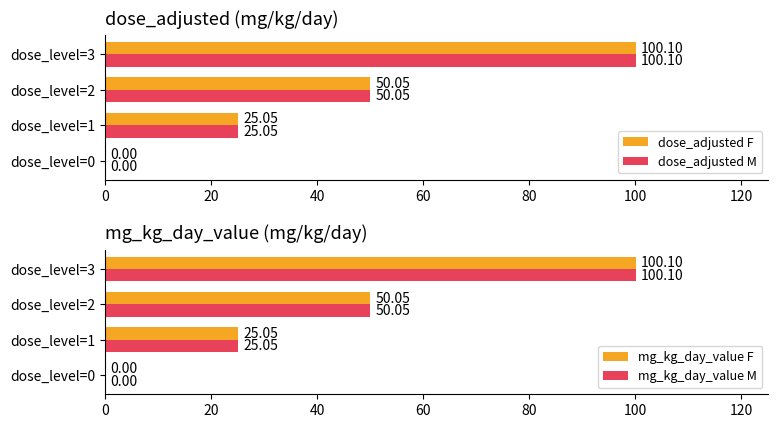

Rank the series by their maximum value, from lowest to highest.

dose_adjusted F, dose_adjusted M, mg_kg_day_value F, mg_kg_day_value M